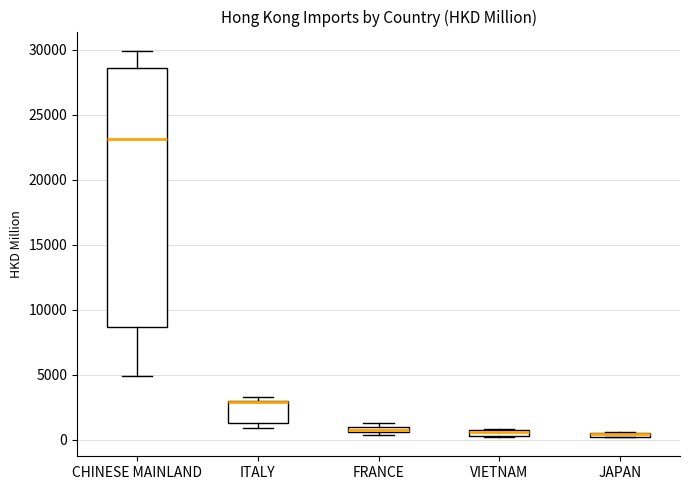

Where is the lower edge of the box for ITALY on the y-axis? The values are not printed on the chart, so give them approximately, as read against the axis.

1500